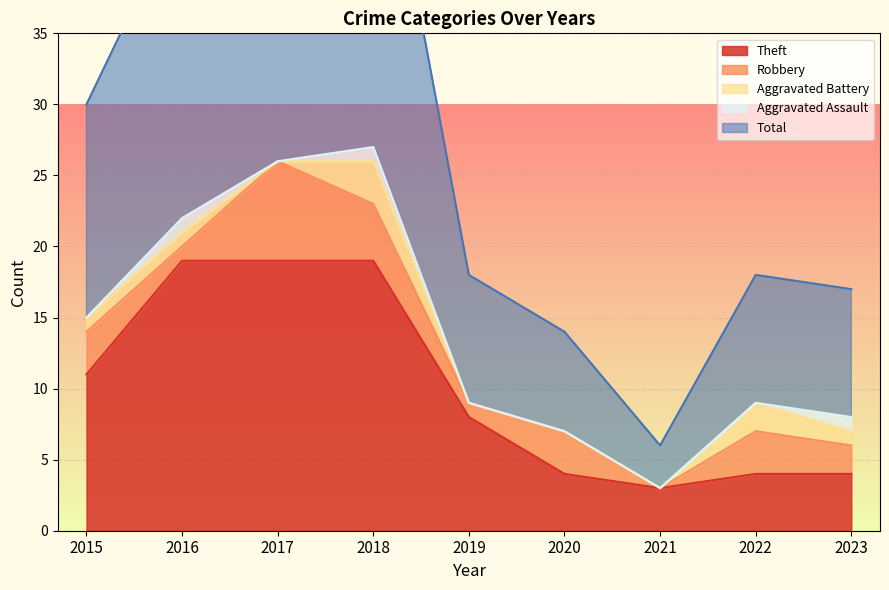

True or false: Theft and Aggravated Assault intersect in this chart.

False